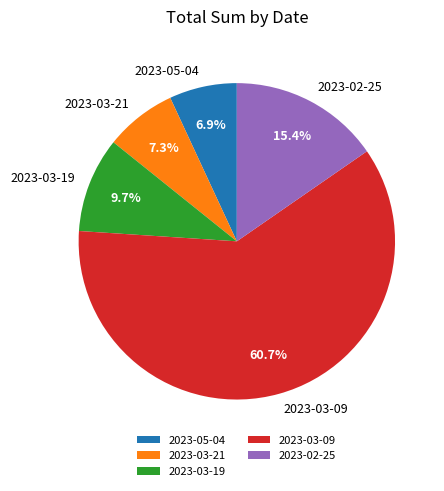

True or false: 2023-03-09 accounts for 68% of the total.

False